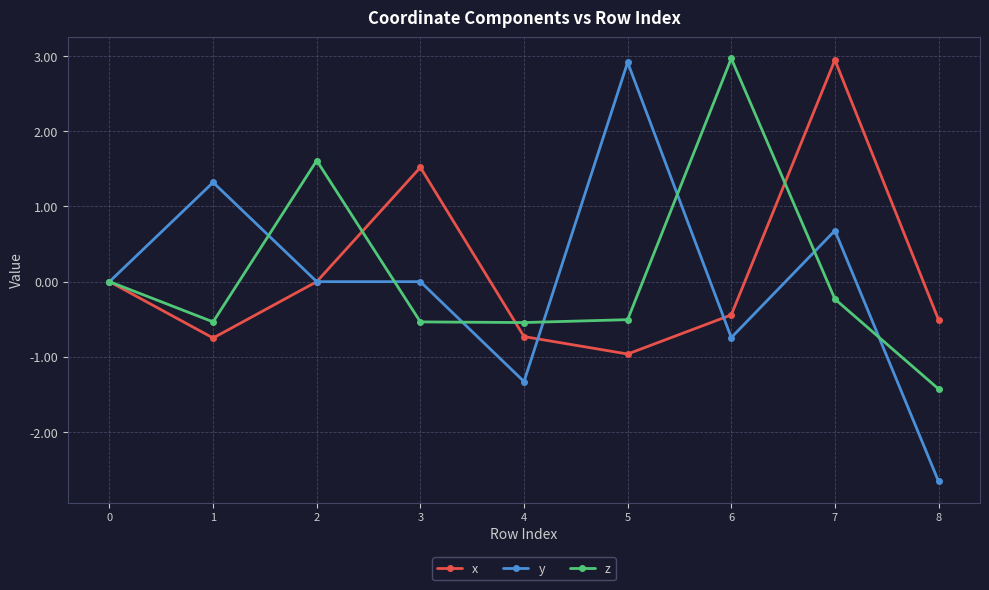

At 6, list the series in order from largest to smallest.

z, x, y